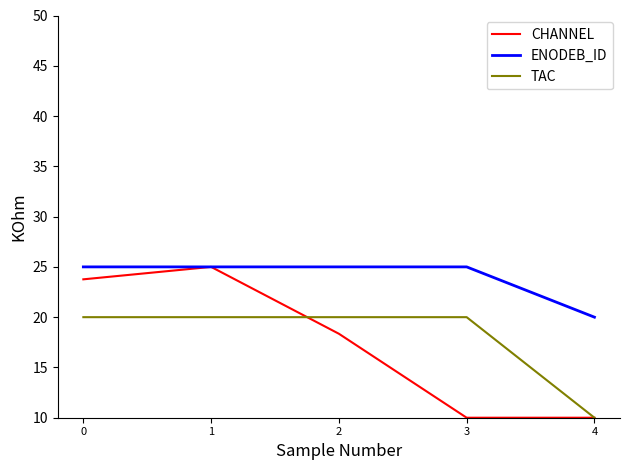

Which series has the largest range (max minus min)?

CHANNEL